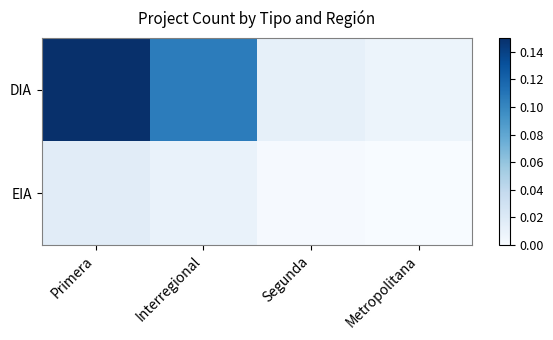

At Interregional, list the series in order from smallest to largest.

EIA, DIA